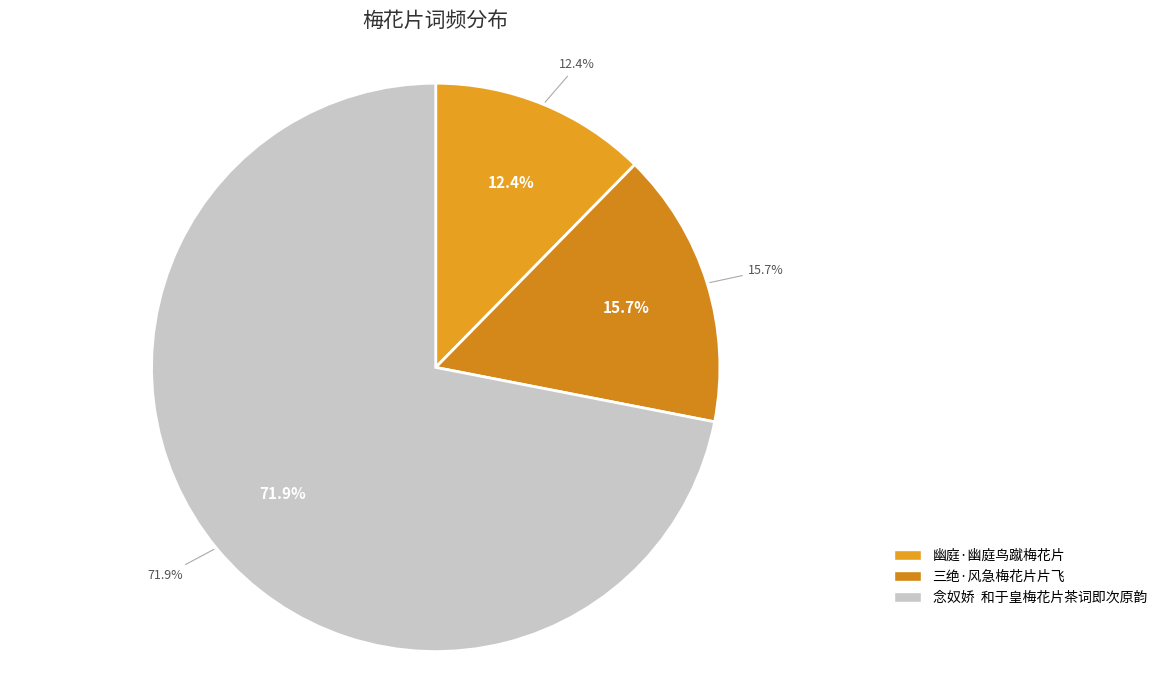

To the nearest percent, what percentage of the pie is 念奴娇  和于皇梅花片茶词即次原韵?

72%